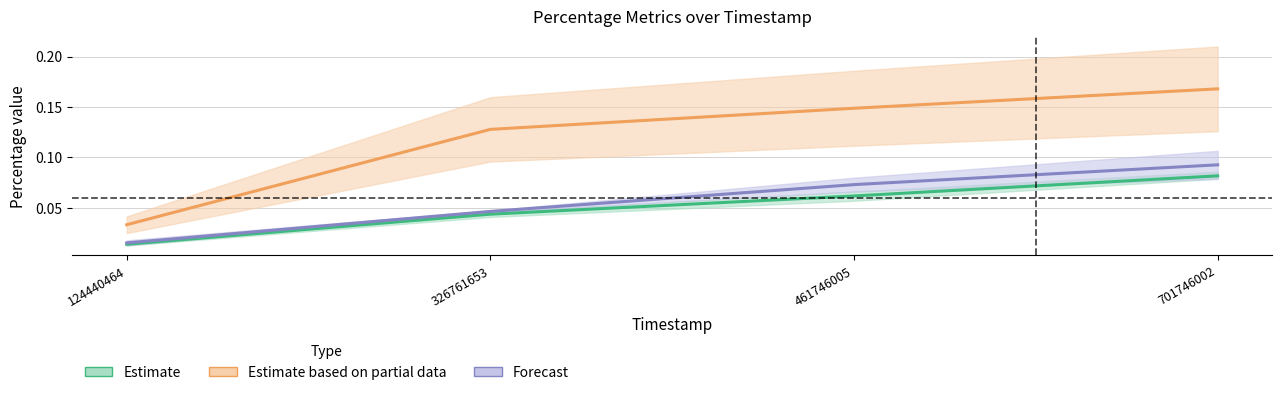

Rank the categories by perc_event value from highest to lowest.

701746002, 461746005, 326761653, 124440464